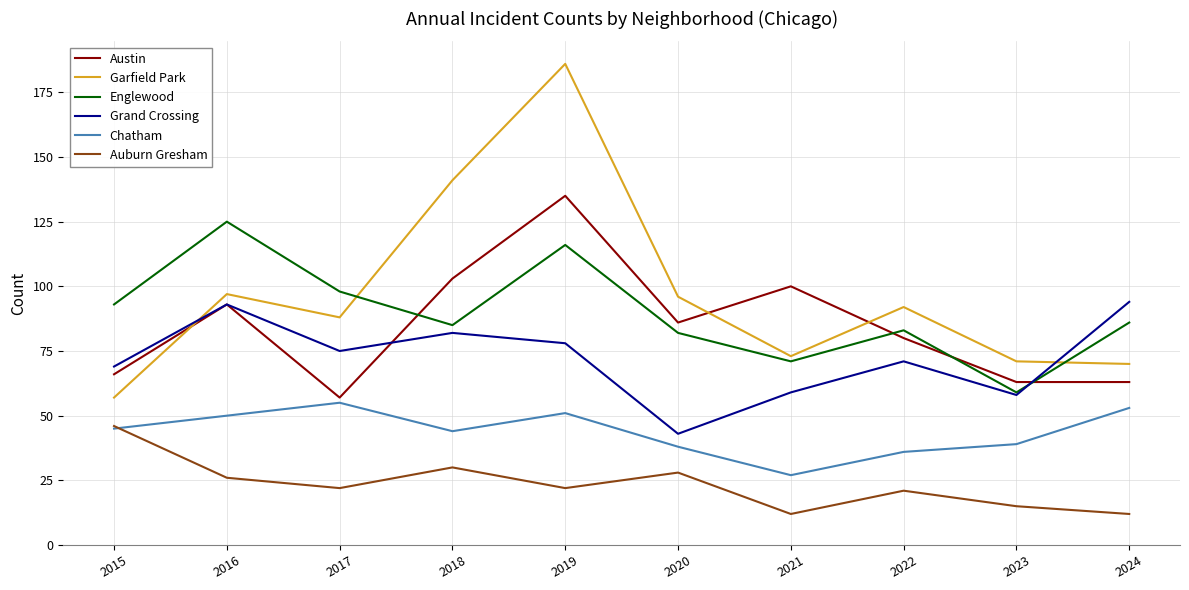

The value of Auburn Gresham at 2023 is 23. True or false?

False